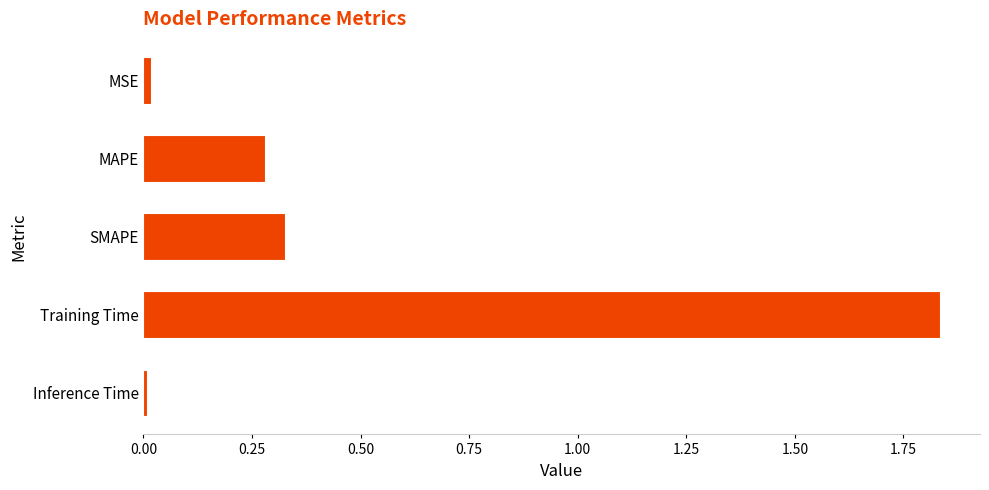

Is it true that the value at MAPE is 0.4?

False